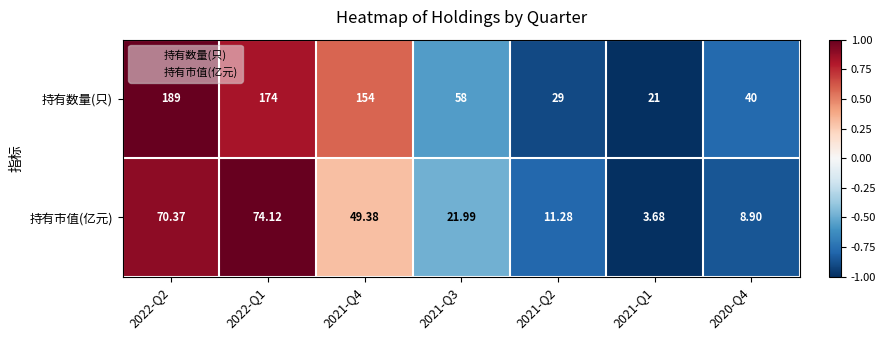

Rank the series by their maximum value, from lowest to highest.

持有市值(亿元), 持有数量(只)